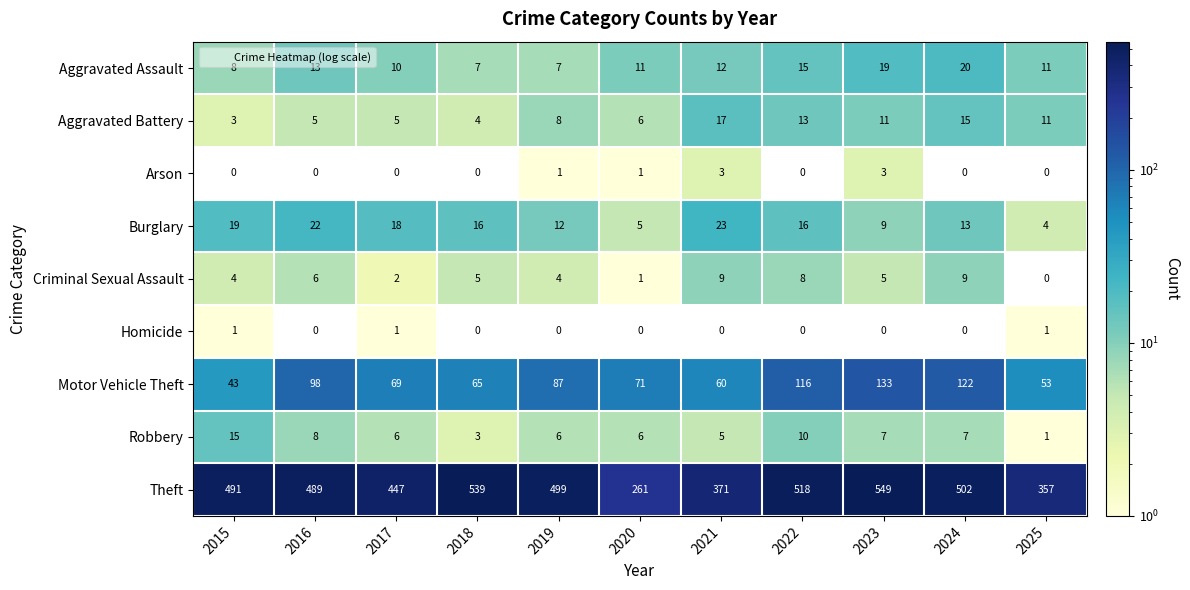

Rank the series at 2019 from highest to lowest value.

Theft, Motor Vehicle Theft, Burglary, Aggravated Battery, Aggravated Assault, Robbery, Criminal Sexual Assault, Arson, Homicide